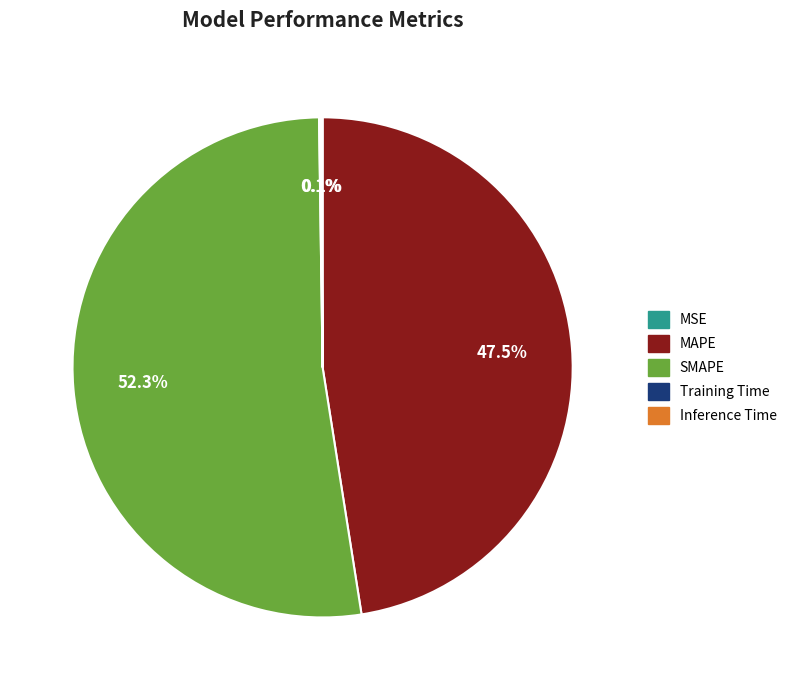

Is there any slice that represents more than half of the pie?

Yes